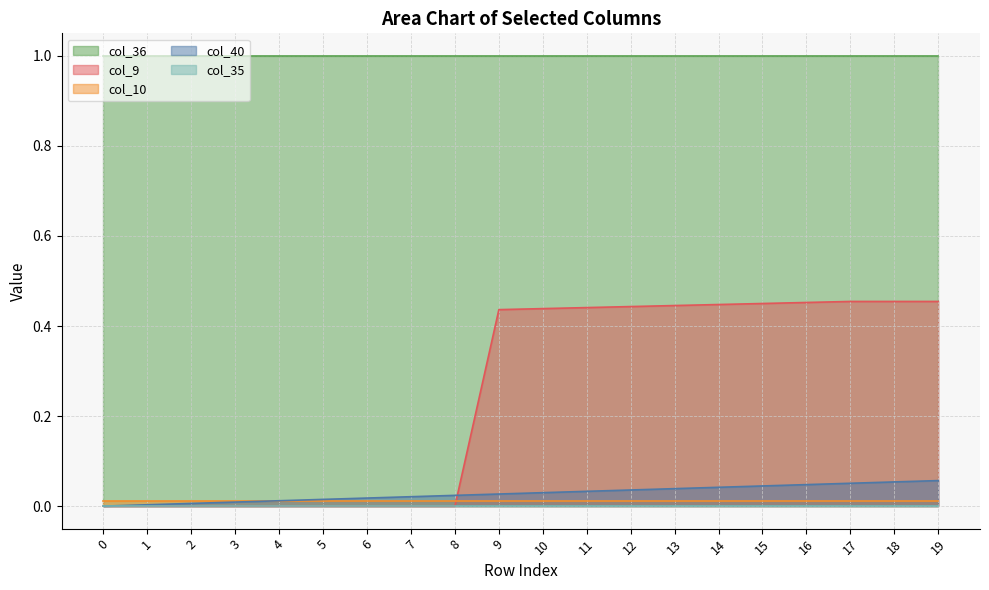

How many lines are shown in the chart?

5